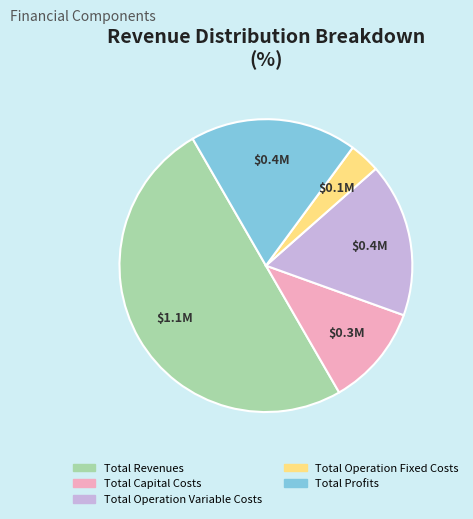

Do Total Operation Variable Costs and Total Capital Costs together represent more than half of the pie?

No